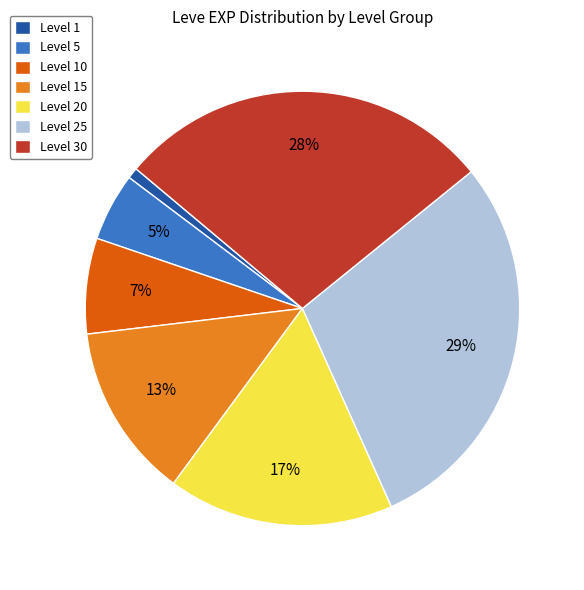

Is there a majority slice in this chart?

No